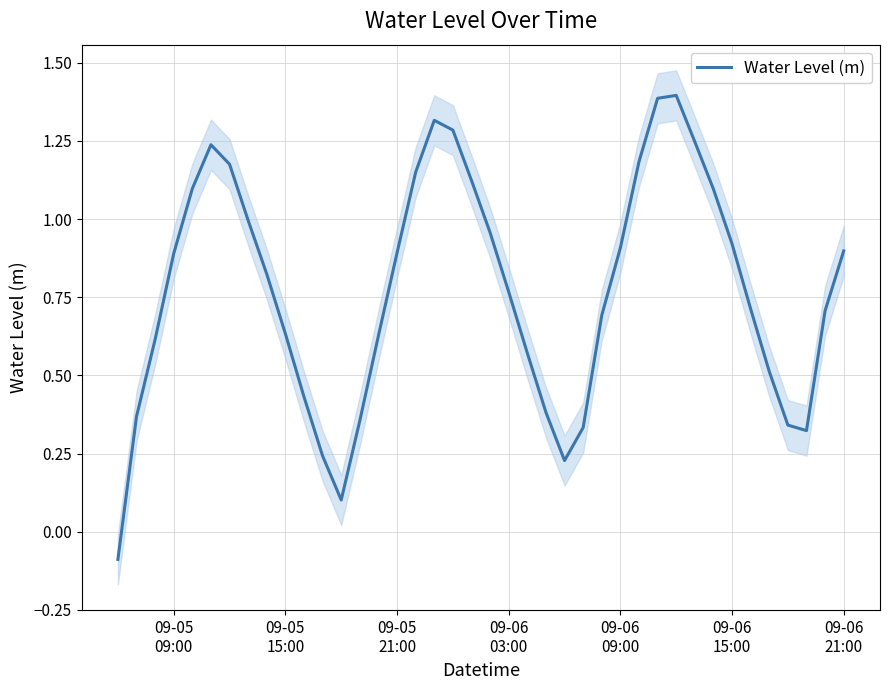

How many lines are shown in the chart?

1